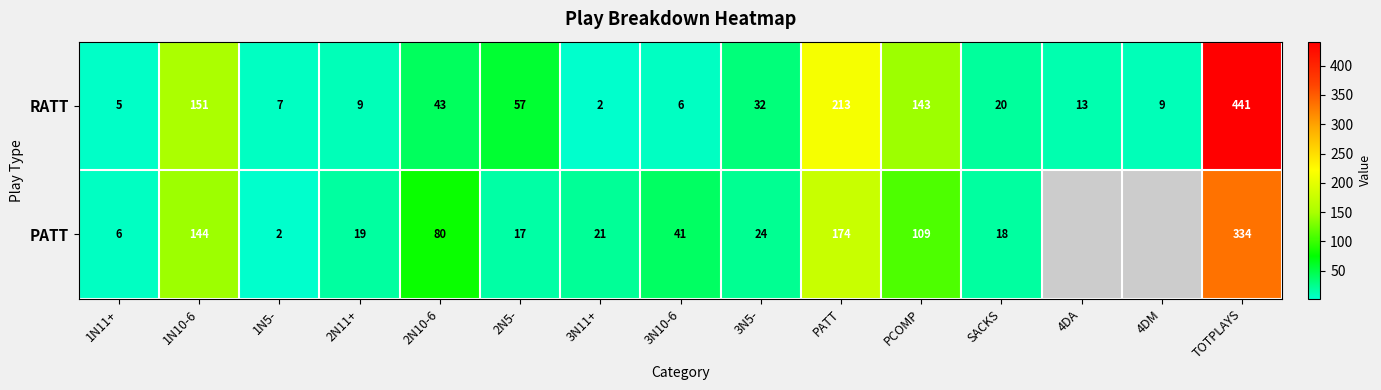

The value of RATT at TOTPLAYS is 261.9. True or false?

False